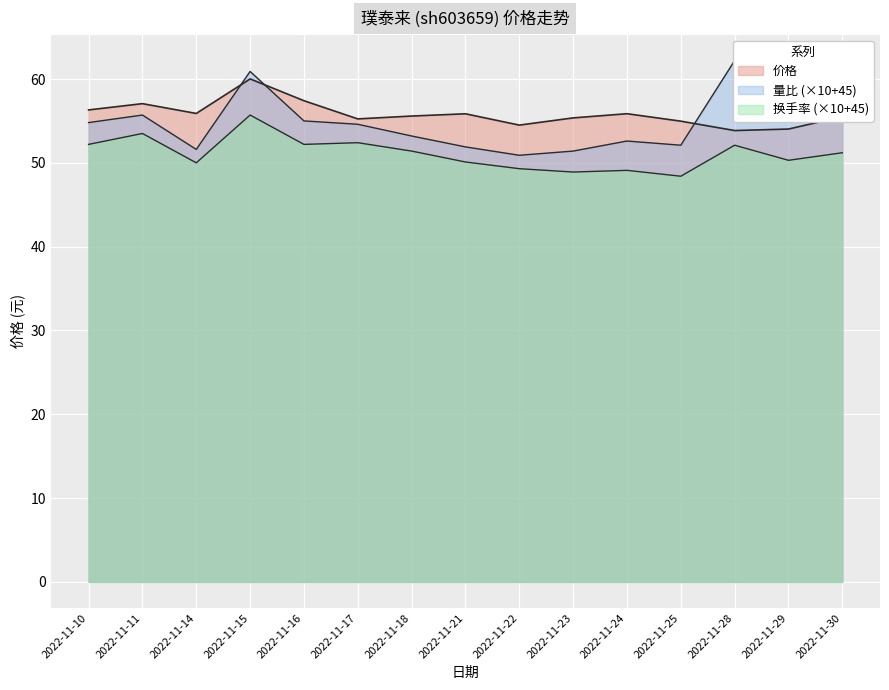

Where is the first local maximum for 价格?

2022-11-11